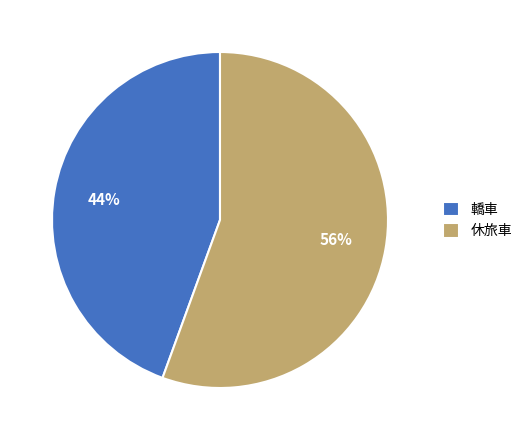

Approximately how many times larger is the value at 轎車 compared to 休旅車?

0.8